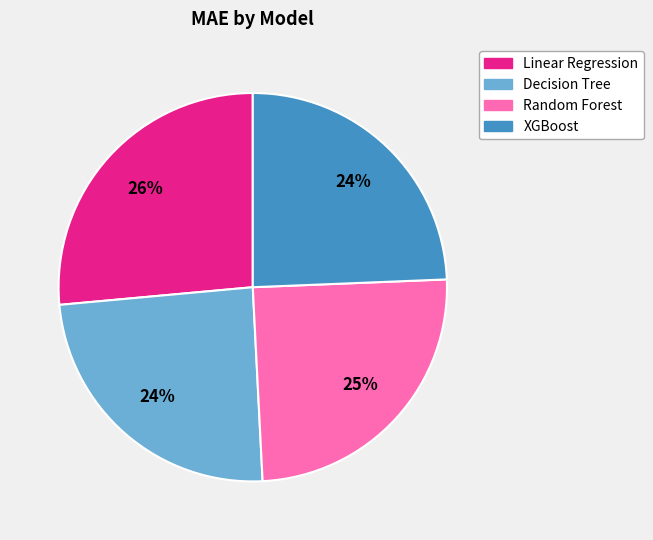

Combined, do Decision Tree and Random Forest account for over 50%?

No